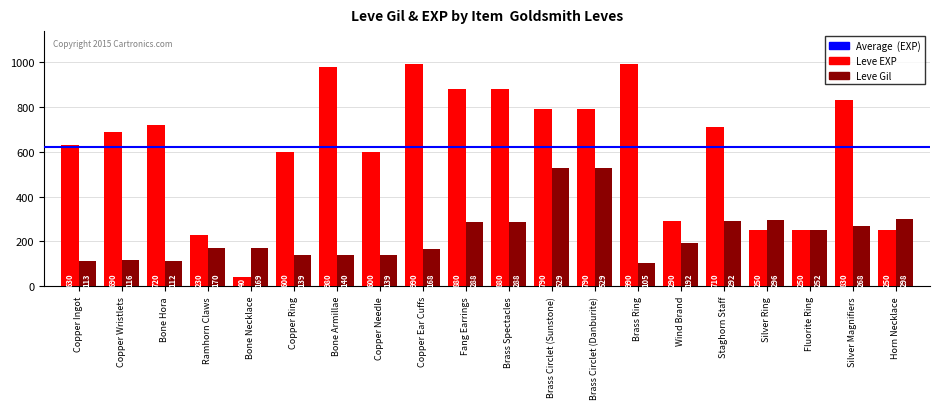

What is the minimum value for Leve EXP?

40